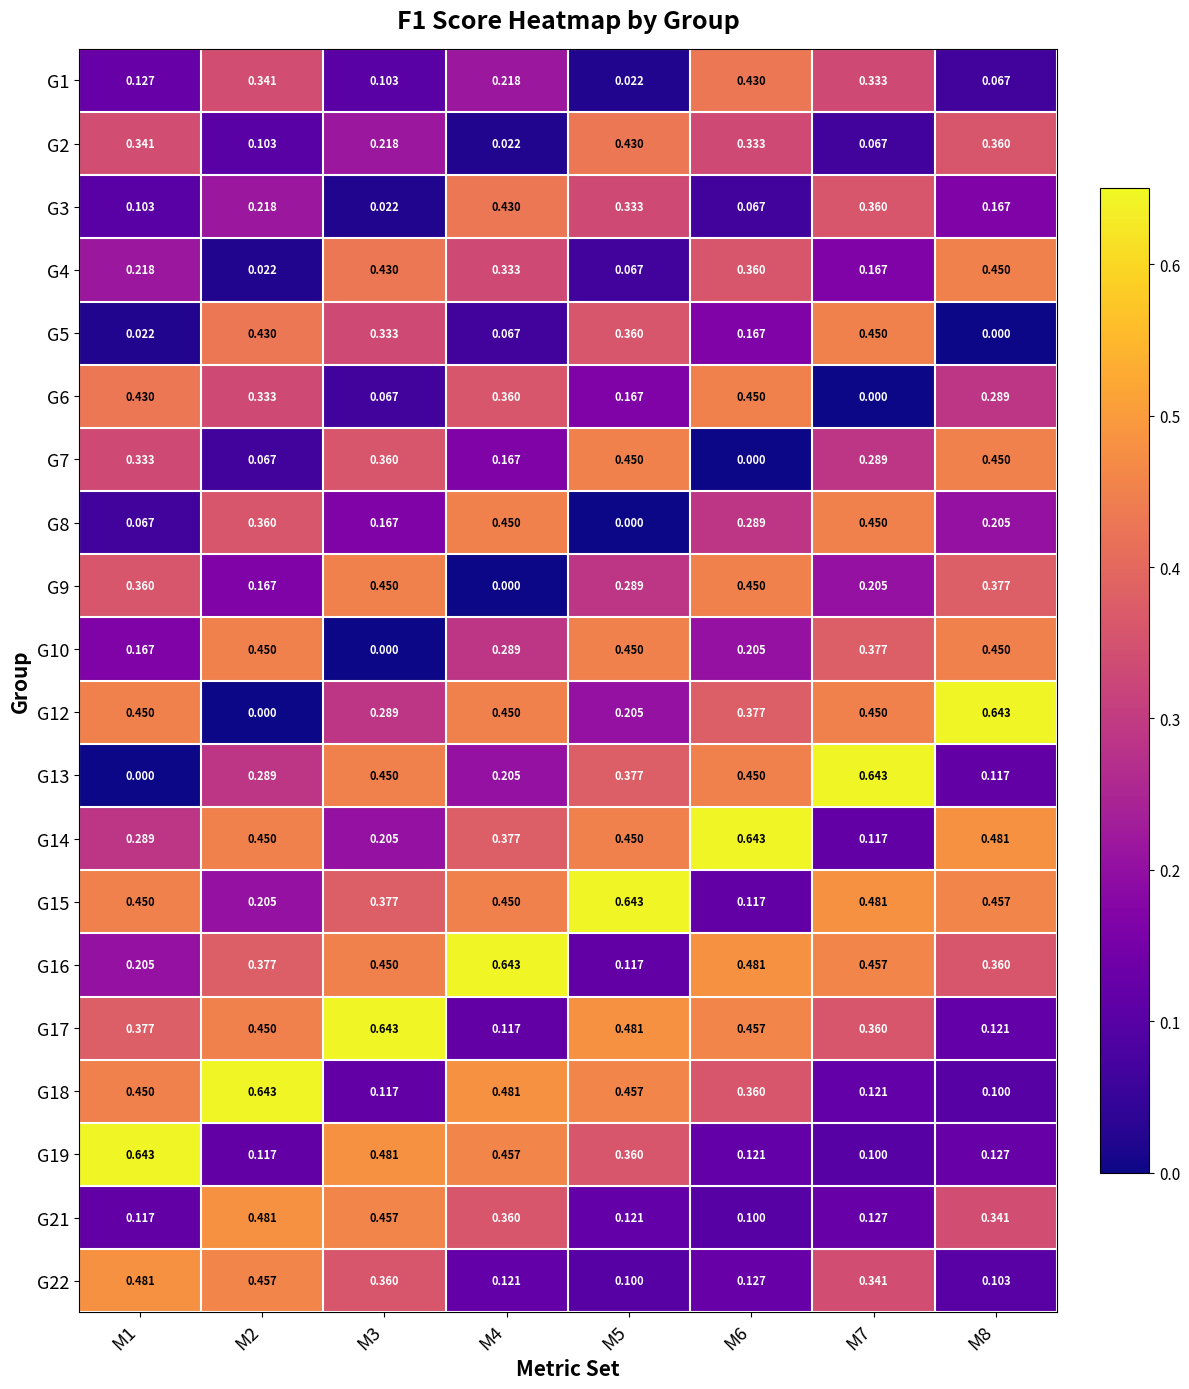

Is the value of G16 at M7 greater than the value of G6 at M1?

Yes